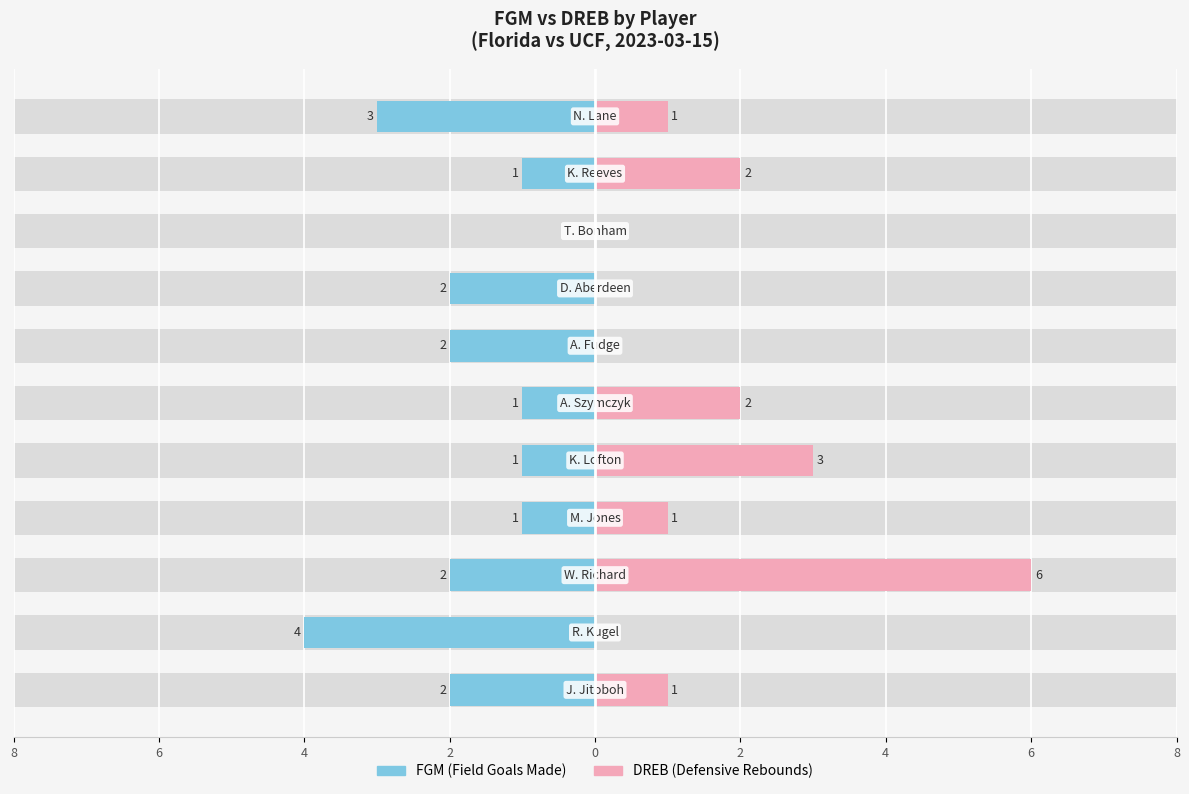

The value of FGM at 9 is -2. True or false?

False